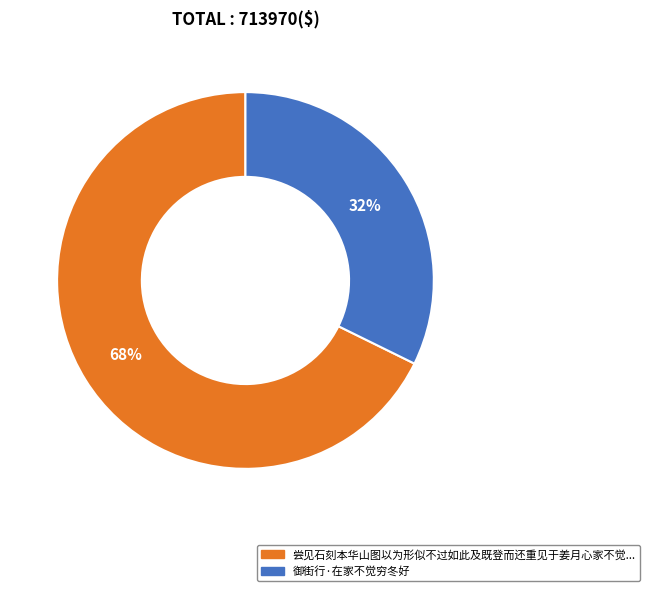

Is there any slice that represents more than half of the pie?

Yes